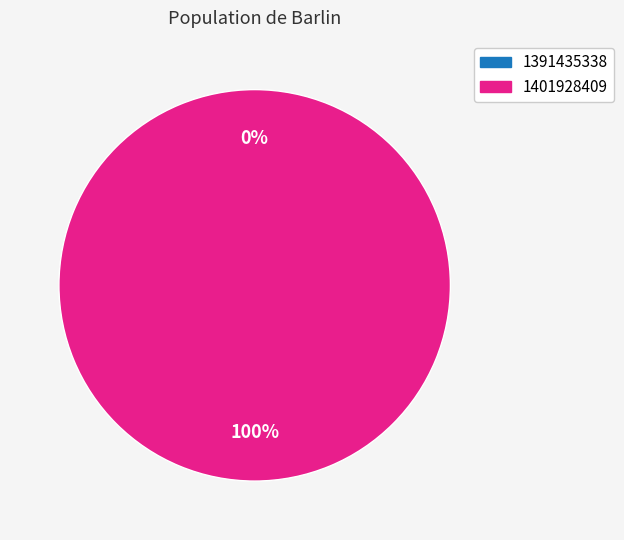

Is there any slice that represents more than half of the pie?

Yes